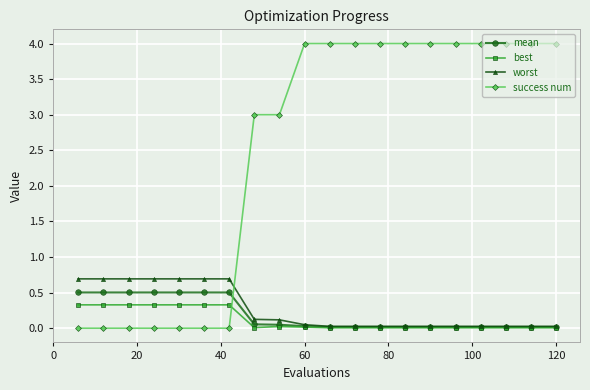

Which series has the largest range (max minus min)?

success num